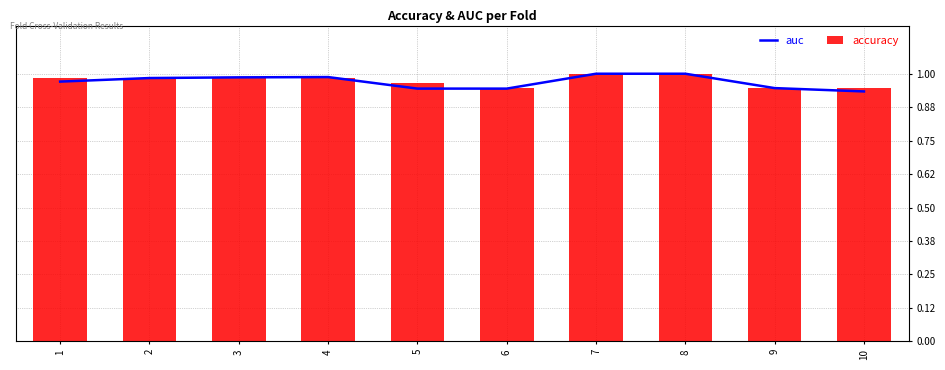

What are all the series names shown in the legend?

auc, accuracy